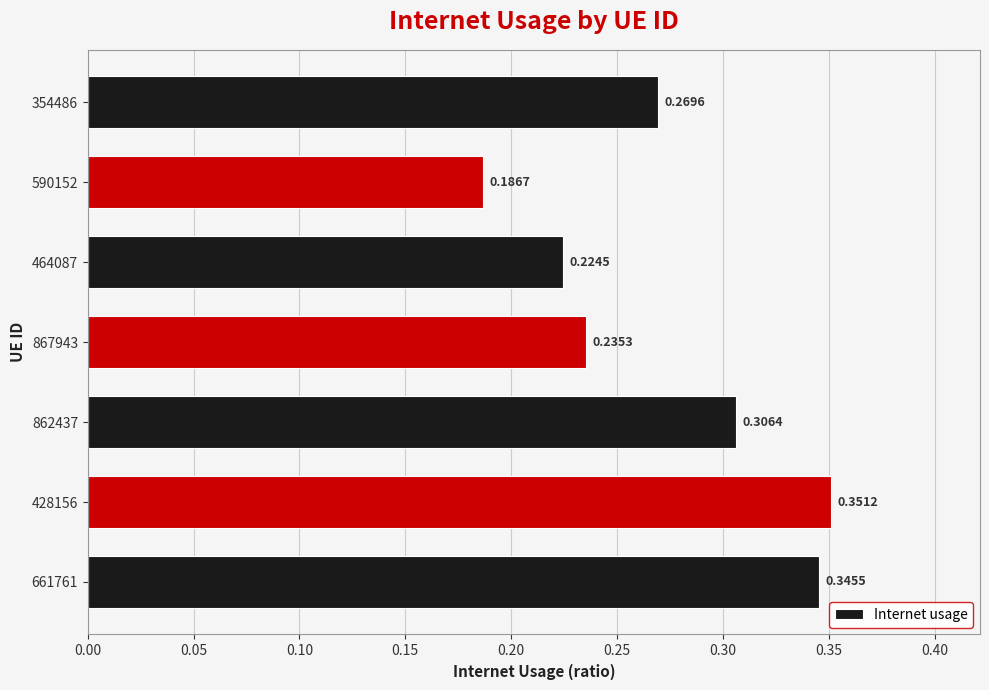

Between 661761 and 428156, which is larger?

428156